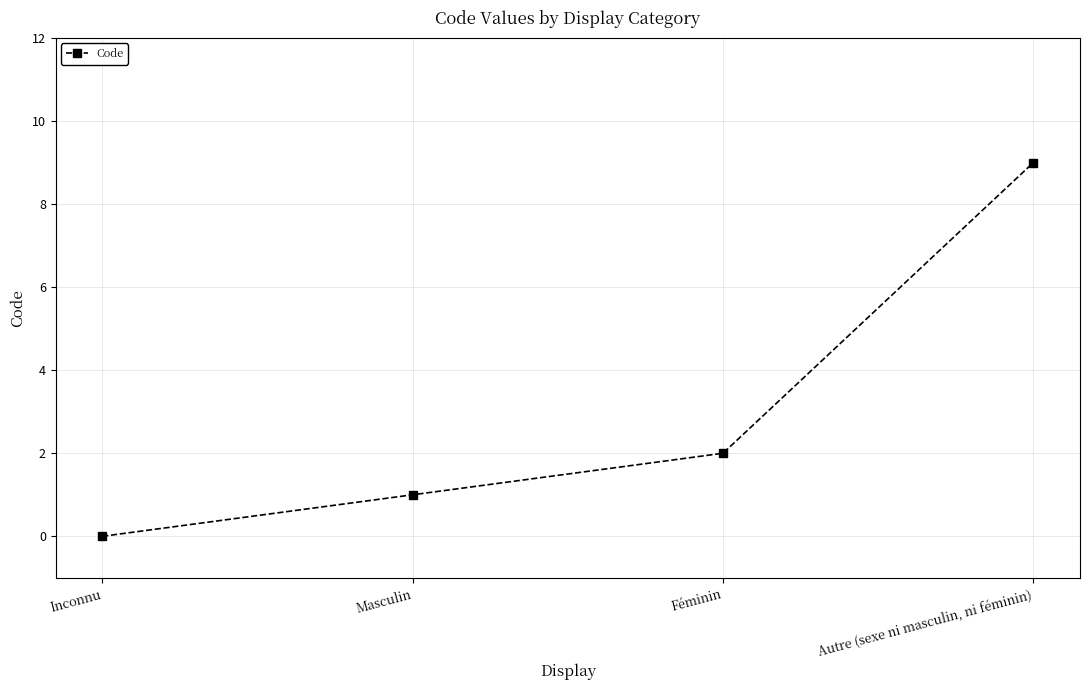

True or false: there are more than 1 points higher than both neighbors.

False